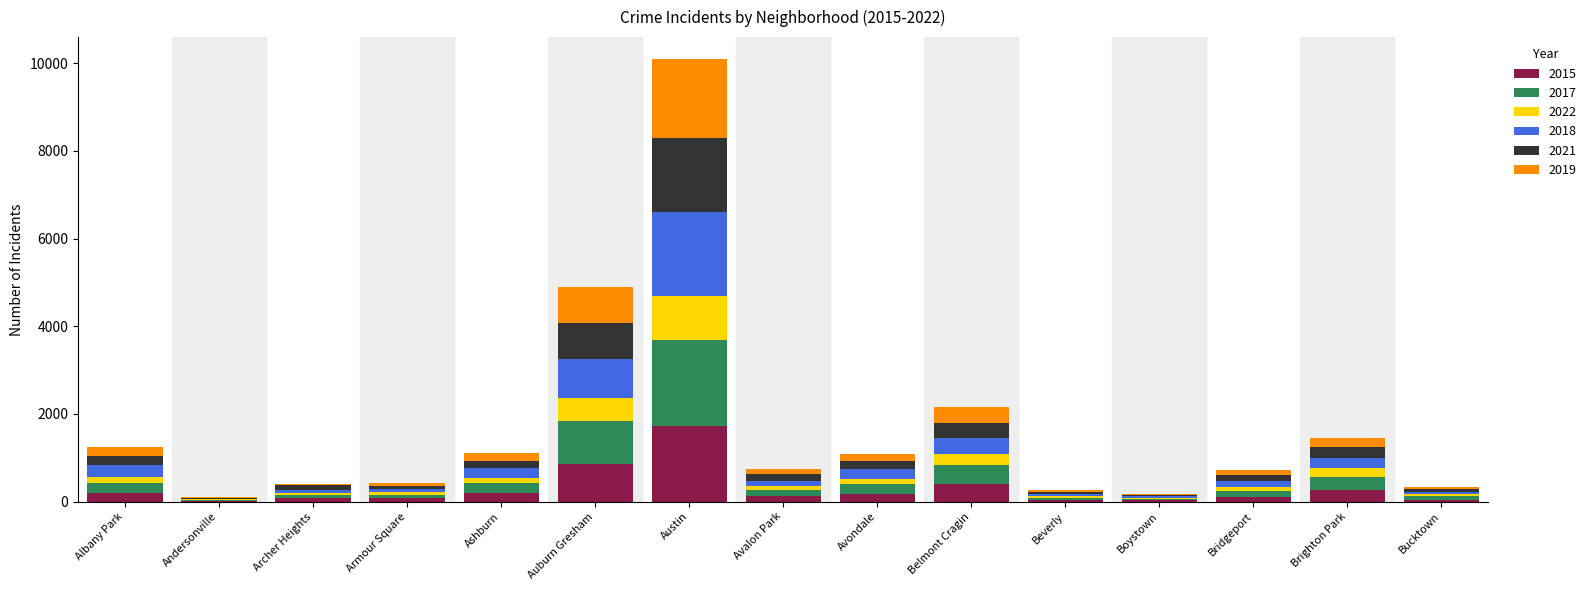

What is the total value across all series at Austin?

10091